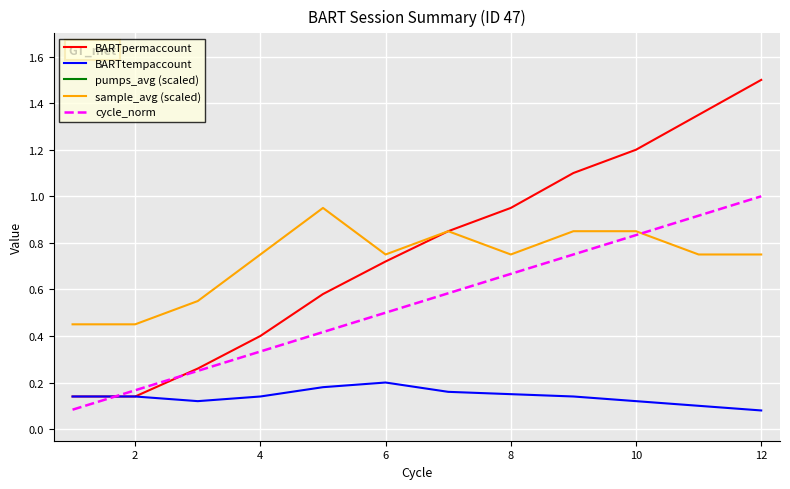

At 8, list the series in order from largest to smallest.

pumps_avg (scaled), sample_avg (scaled), BARTpermaccount, cycle_norm, BARTtempaccount